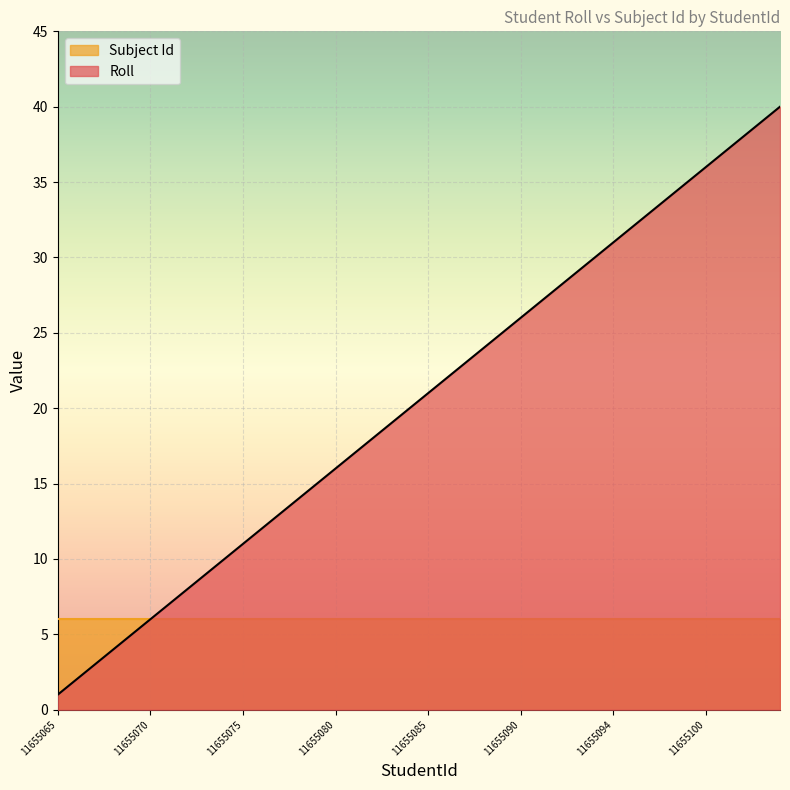

How many lines are shown in the chart?

2